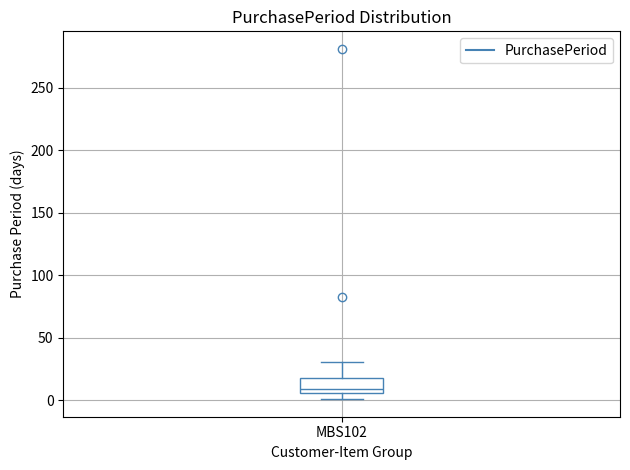

Read this box plot against the y-axis: the position of the median line, the range covered by the box, and the ends of both whiskers. The values are not printed on the chart, so give them approximately, as read against the axis.

median 10, box 5 to 20, whiskers 0 to 30